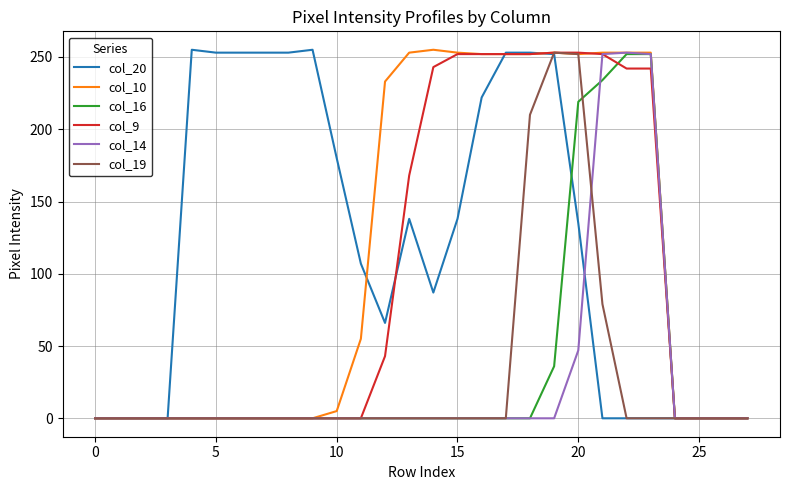

What is the highest value of the col_20 series?

255